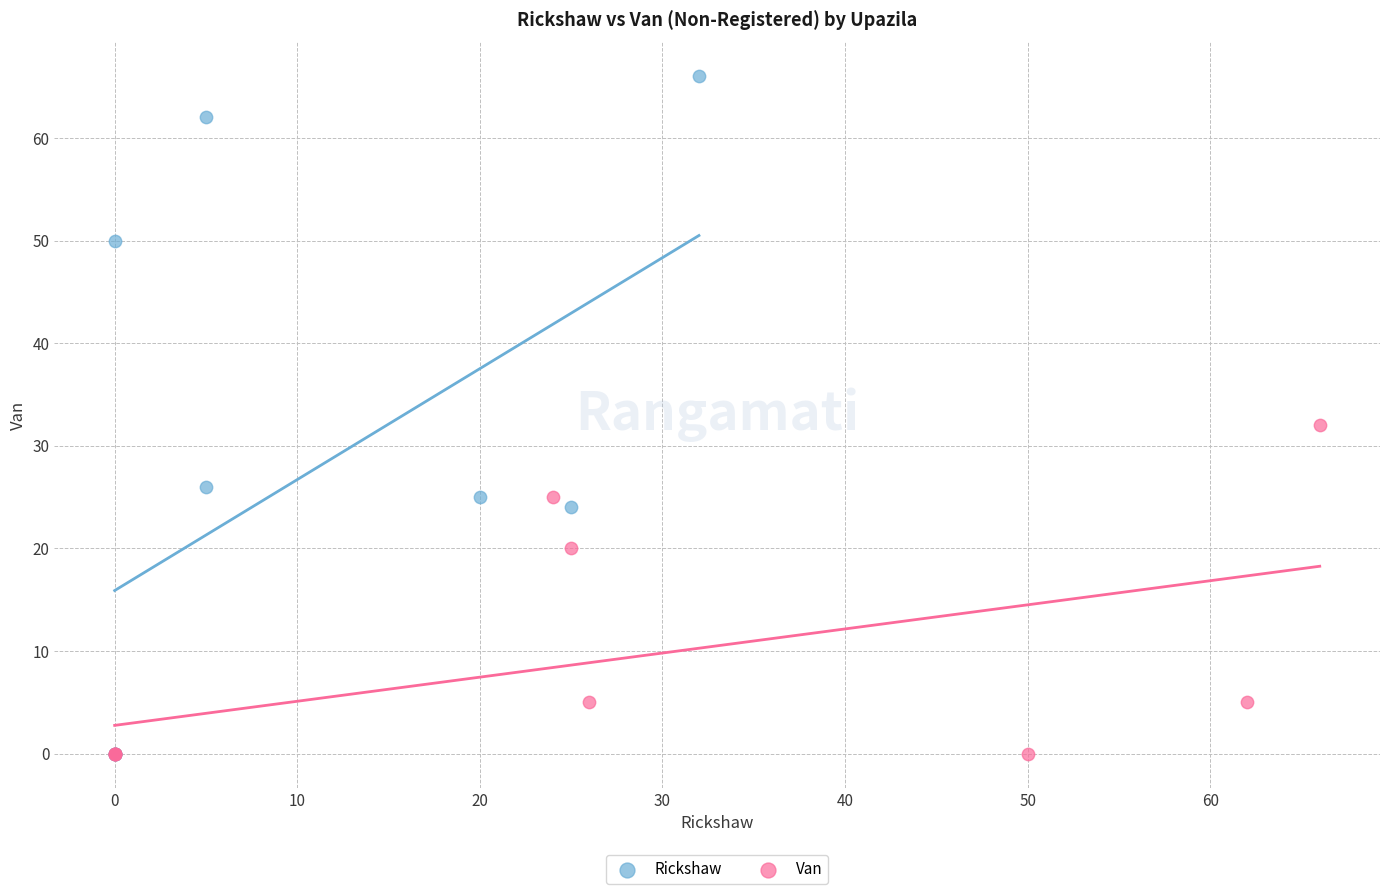

Which series contains the highest Y value?

Rickshaw